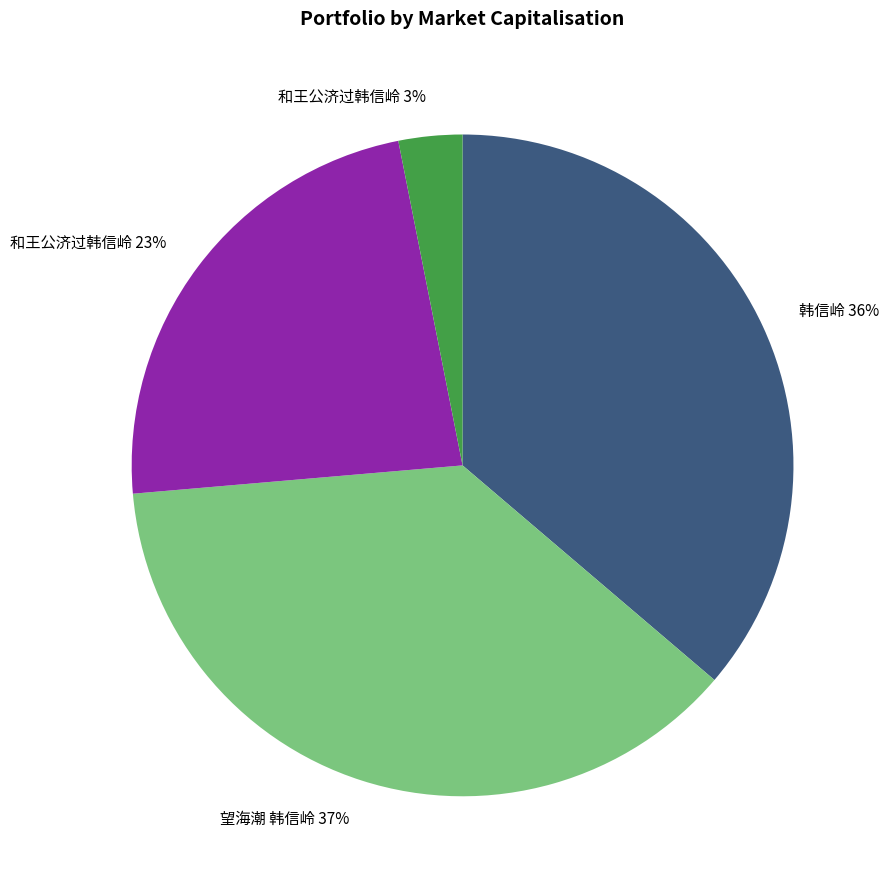

Do 和王公济过韩信岭 23% and 韩信岭 36% together represent more than half of the pie?

Yes